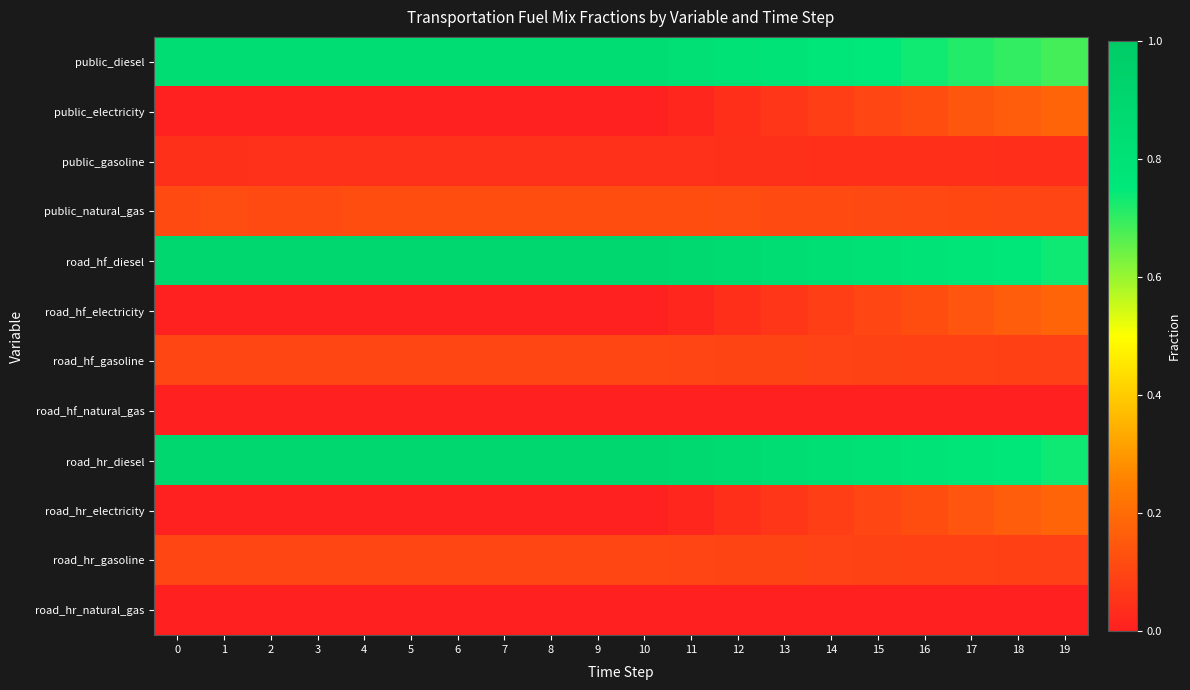

What is the total value across all series at 8?

3.0